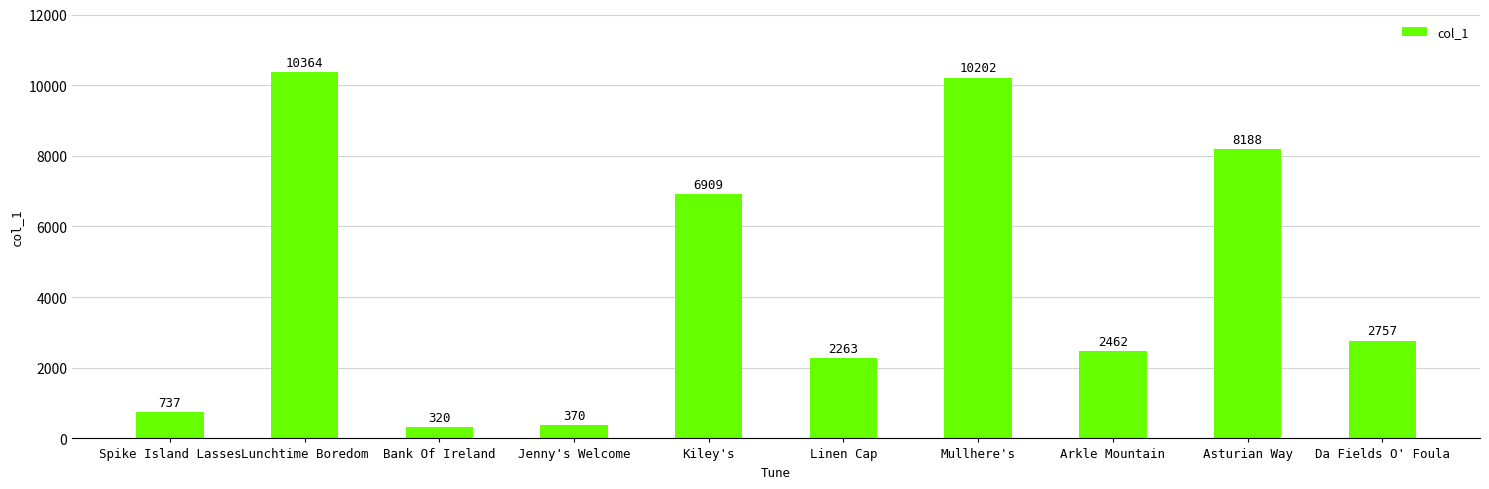

Are the bars grouped side by side (vs. stacked)?

No